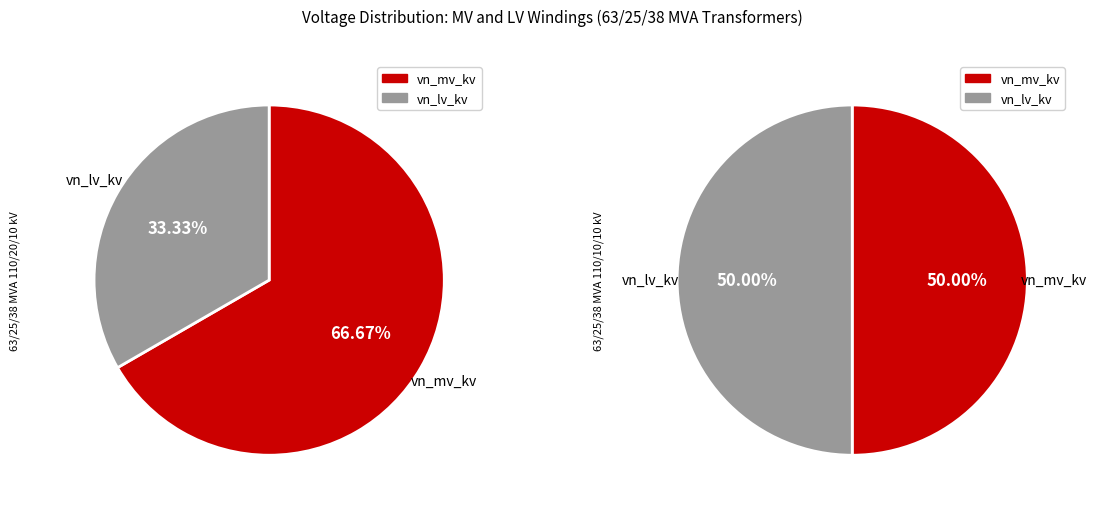

Which slice is the largest?

vn_mv_kv